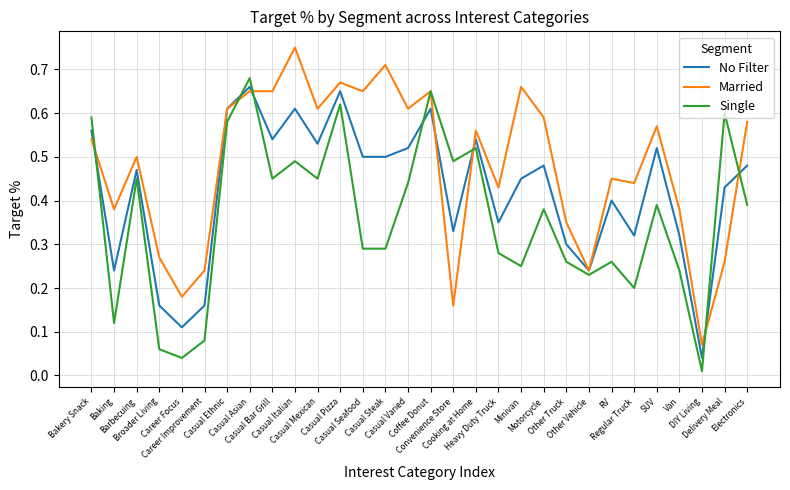

Which series has the largest total across all categories?

Married